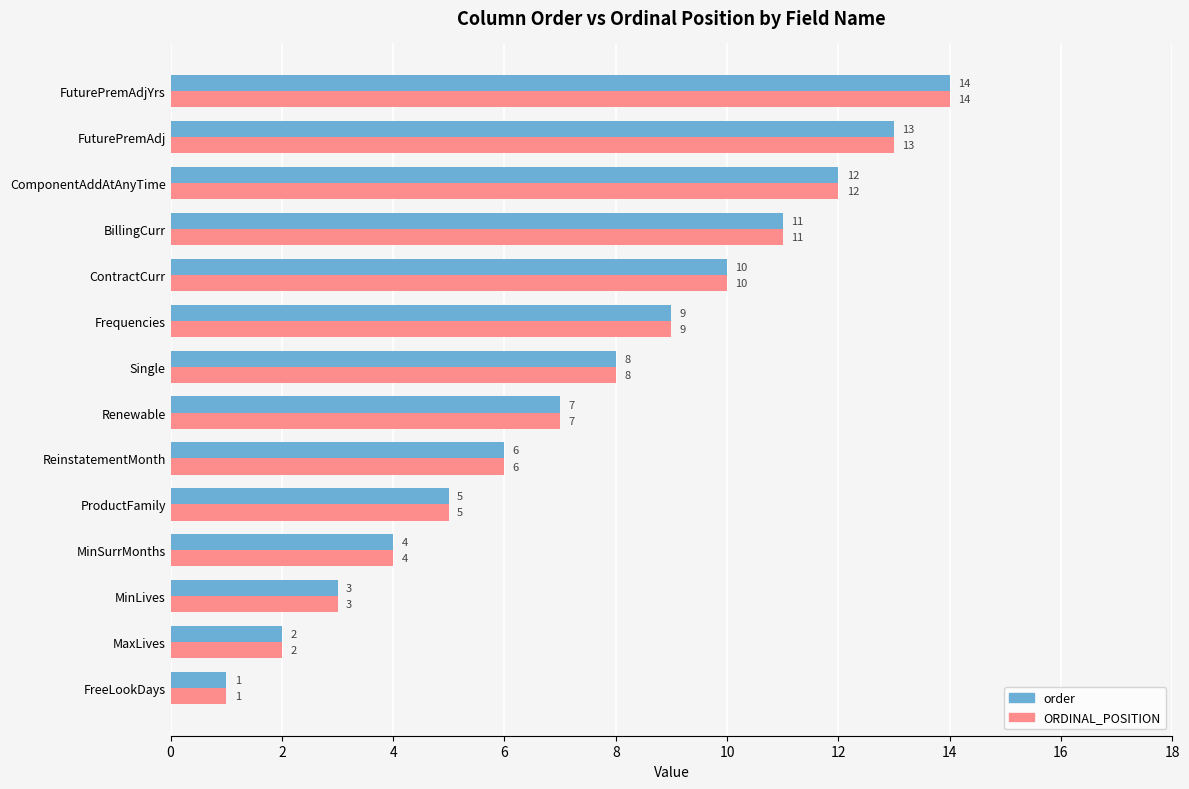

How many values in the ORDINAL_POSITION series are below 8?

7